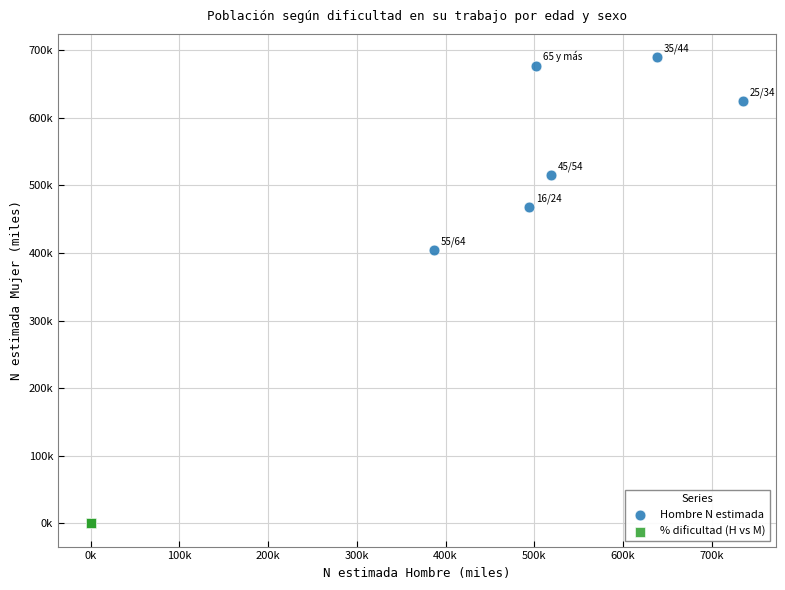

Which series contains the lowest Y value?

% dificultad (H vs M)